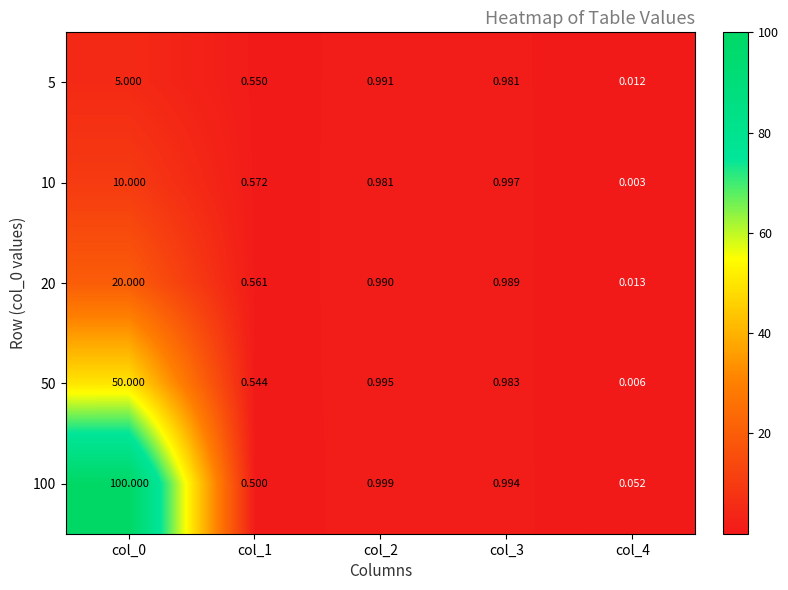

Is the value of 50 at col_1 greater than the value of 20 at col_3?

No